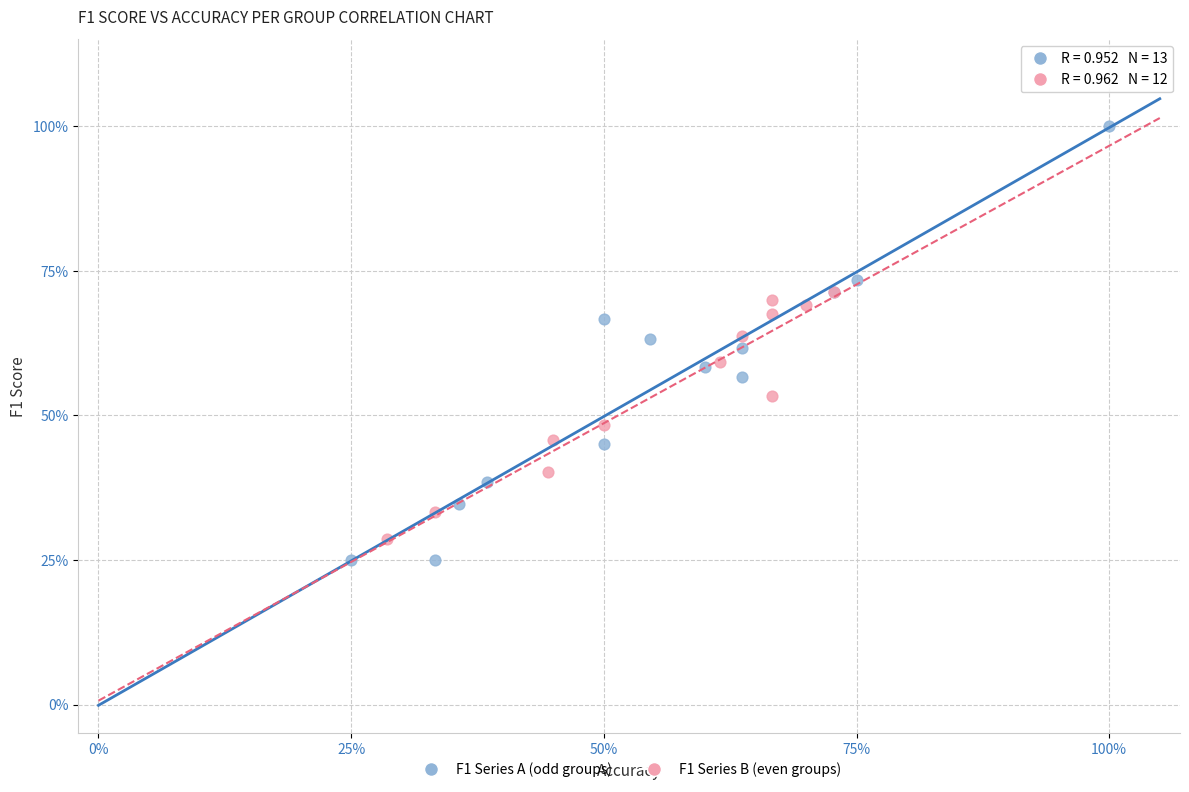

Which series reaches the maximum Y coordinate?

F1 Series A (odd groups)